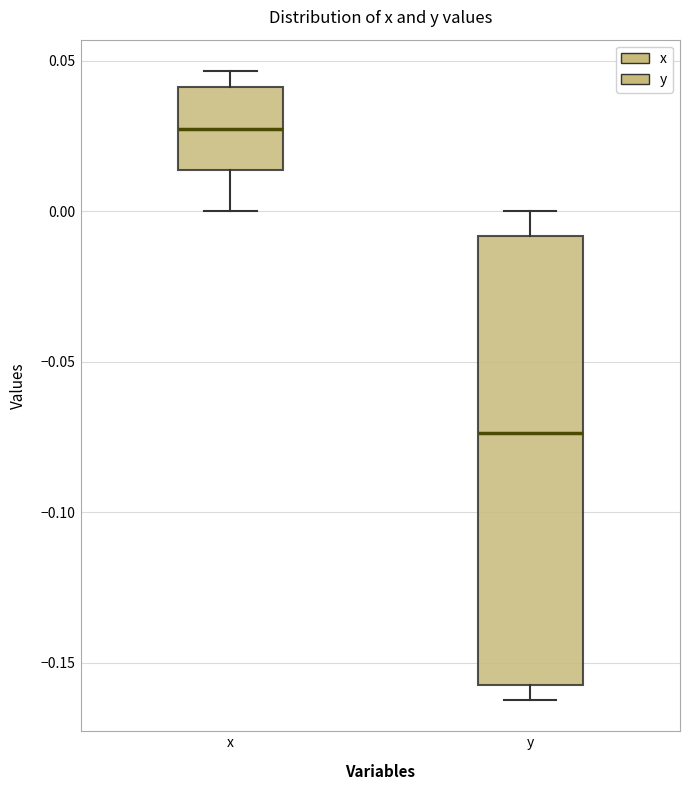

Which box is the tallest, from its lower edge to its upper edge?

y